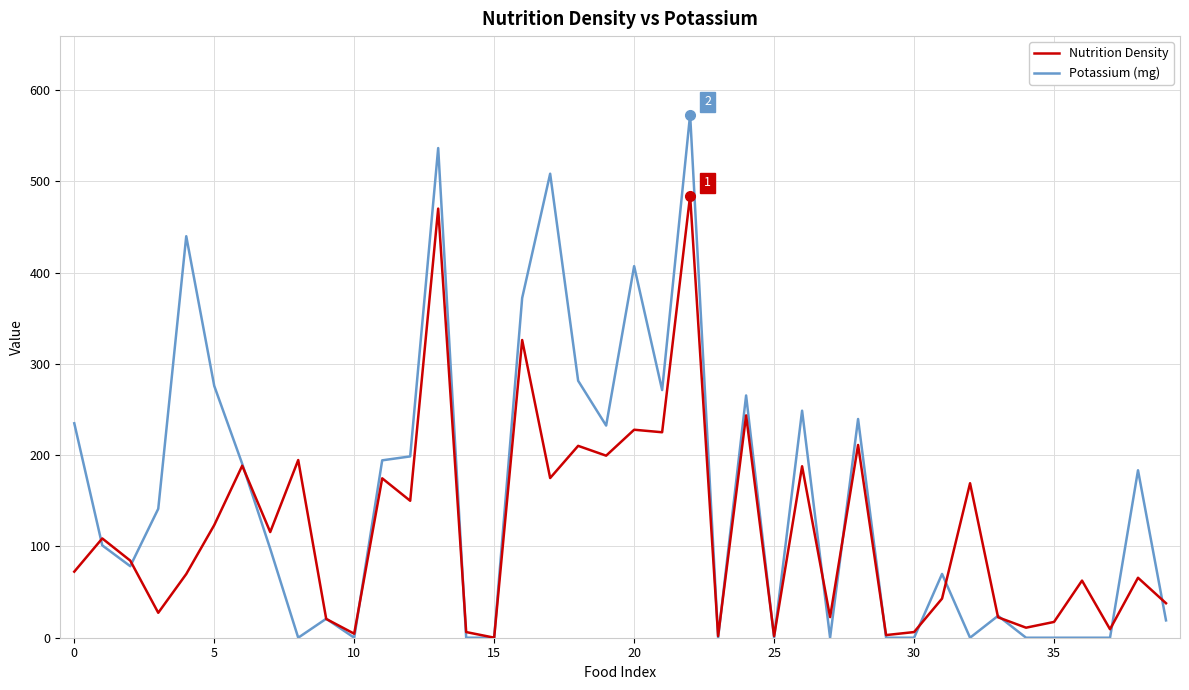

Rank the series by their maximum value, from lowest to highest.

Nutrition Density, Potassium (mg)